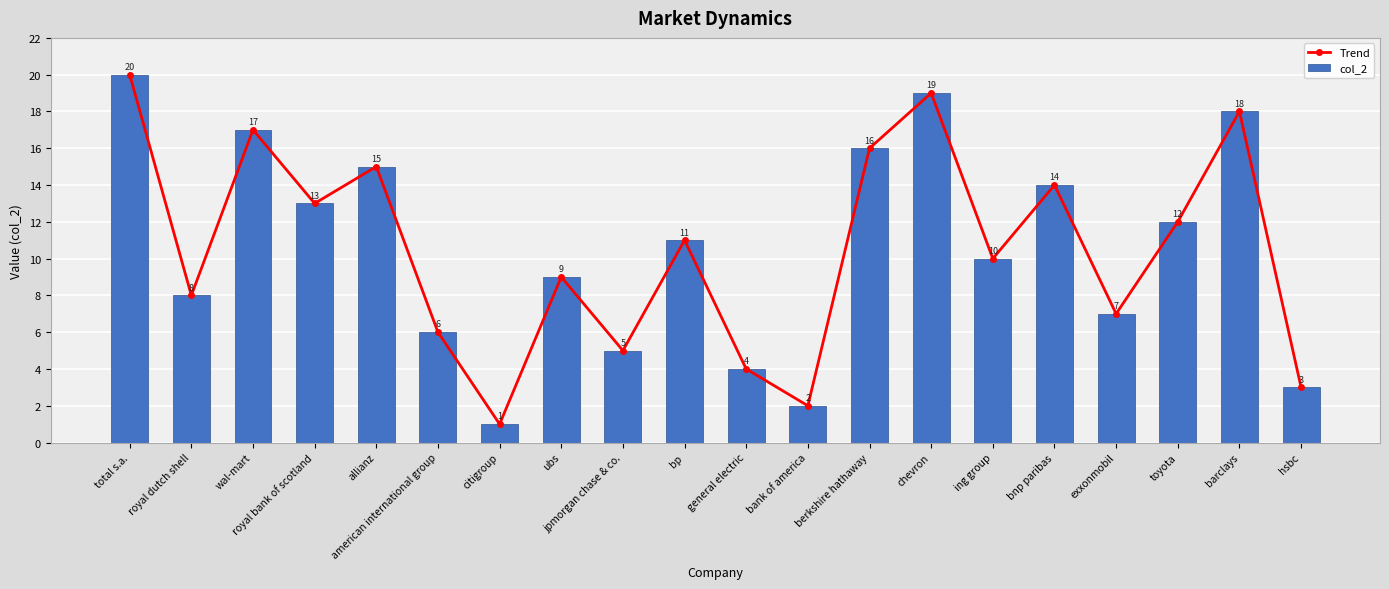

The Trend series shows 1 at citigroup. True or false?

True